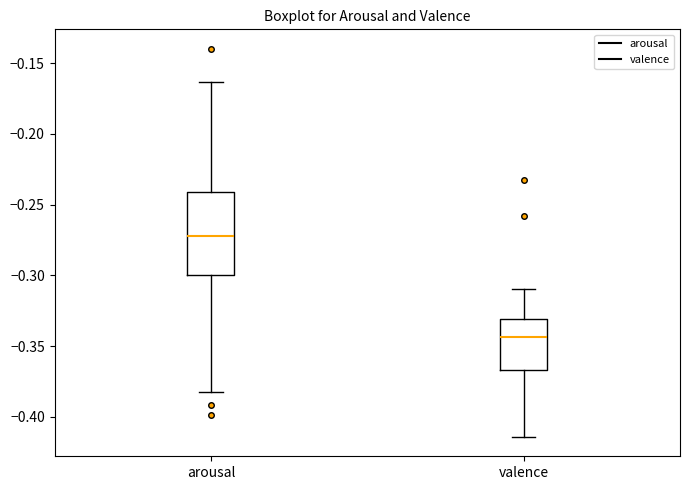

Which box has the highest median line?

arousal